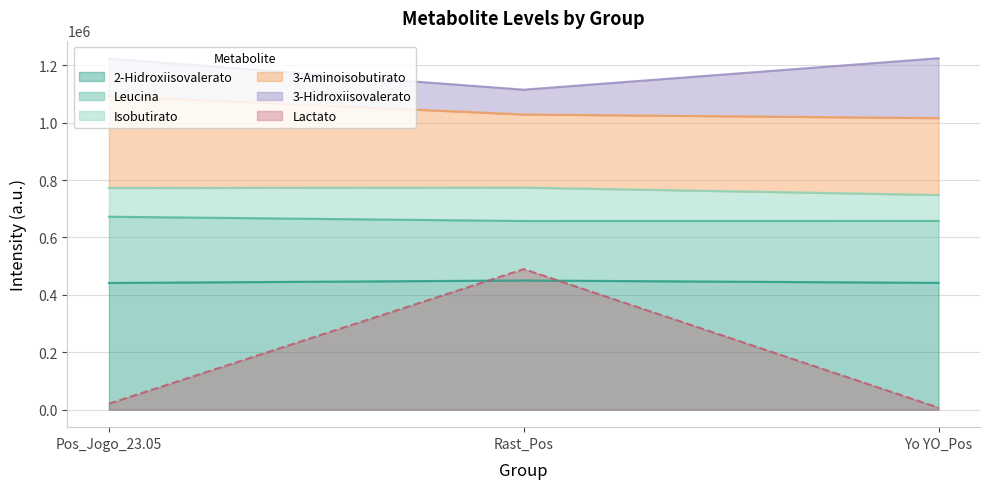

What is the highest value of the 2-Hidroxiisovalerato series?

450015.7